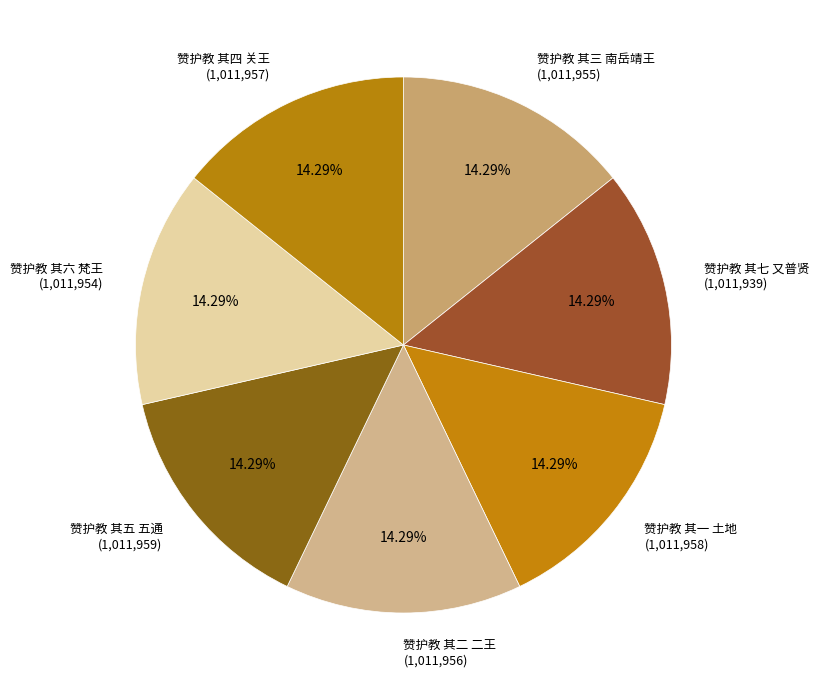

What percentage is the 赞护教 其五 五通 slice, to the nearest percent?

14%